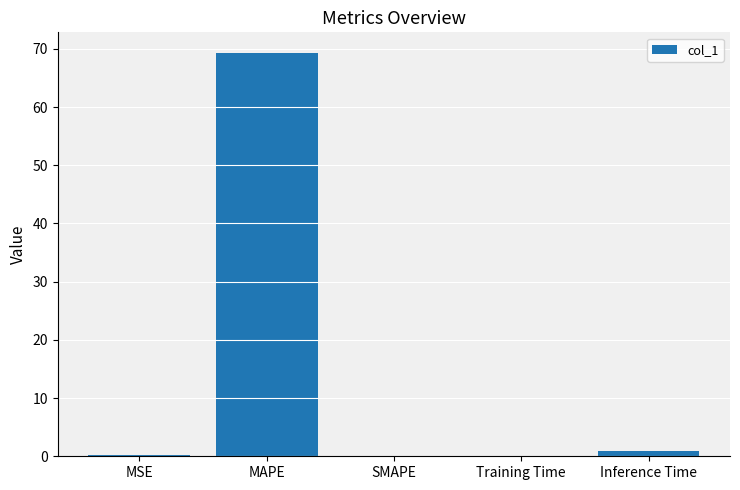

What is the change in value from MSE to Inference Time?

+0.7